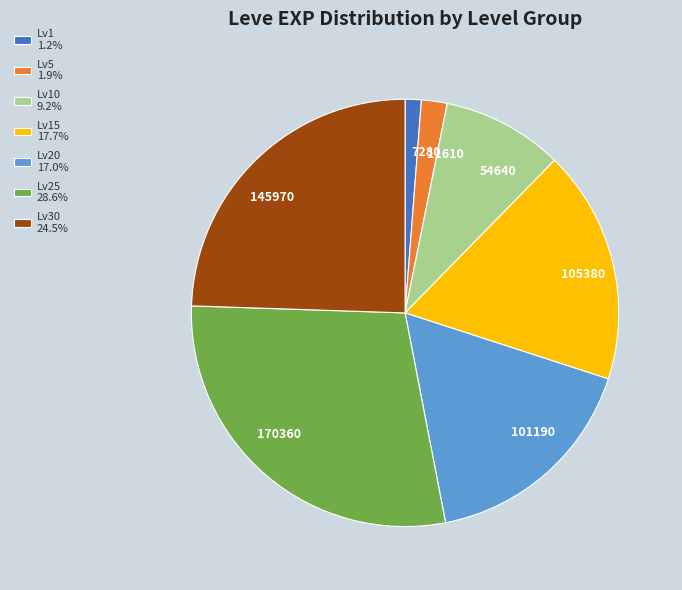

Between 11610 and 101190, which is larger?

101190